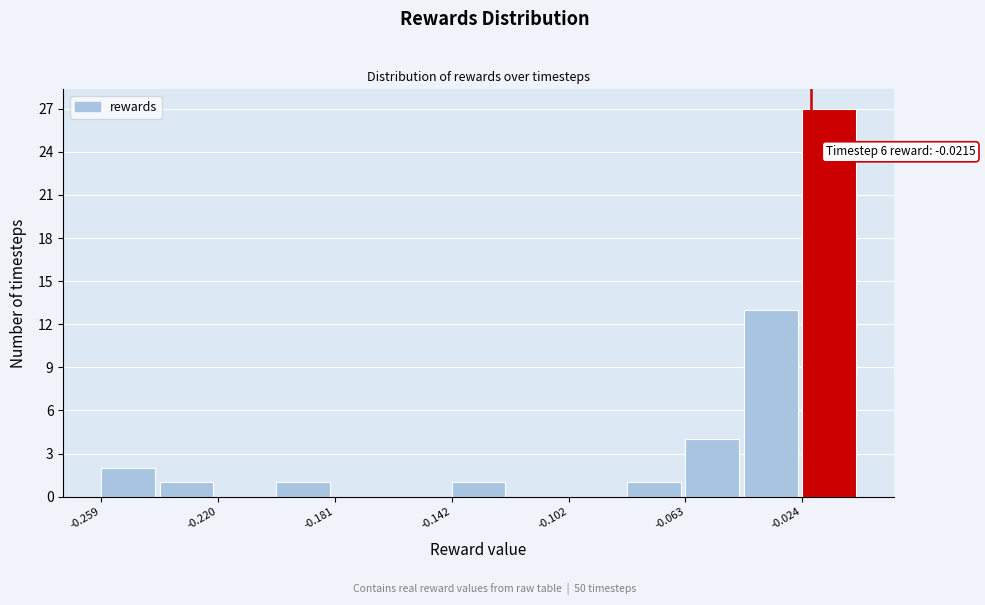

Read against the x-axis, roughly where is the centre of the tallest bar?

-0.015